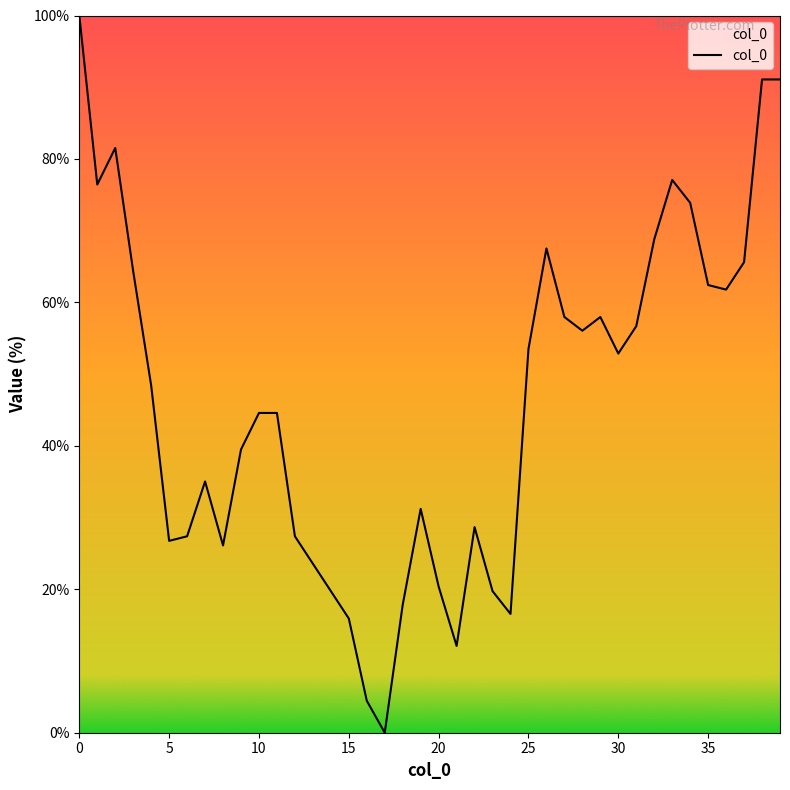

What is the difference between the maximum and minimum values?

100.0